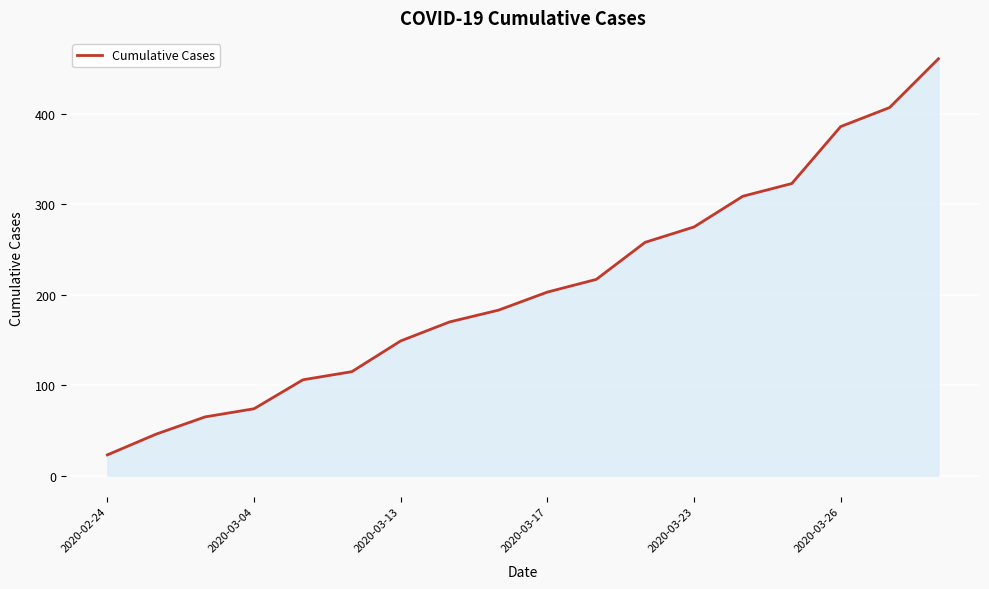

What is the greatest value displayed?

461